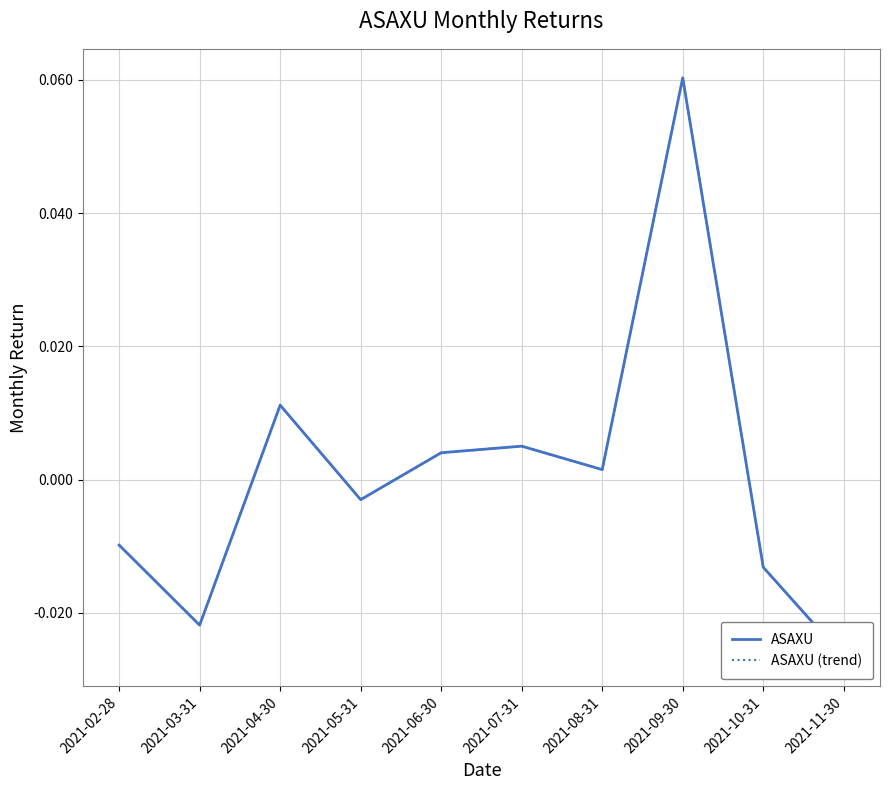

Is the value of ASAXU (trend) at 2021-09-30 greater than the value of ASAXU at 2021-03-31?

Yes